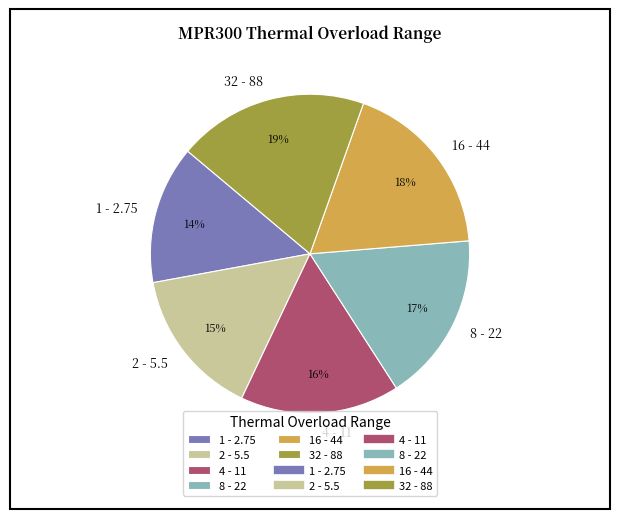

To the nearest percent, what is the difference between the 8 - 22 and 32 - 88 slice percentages?

2%